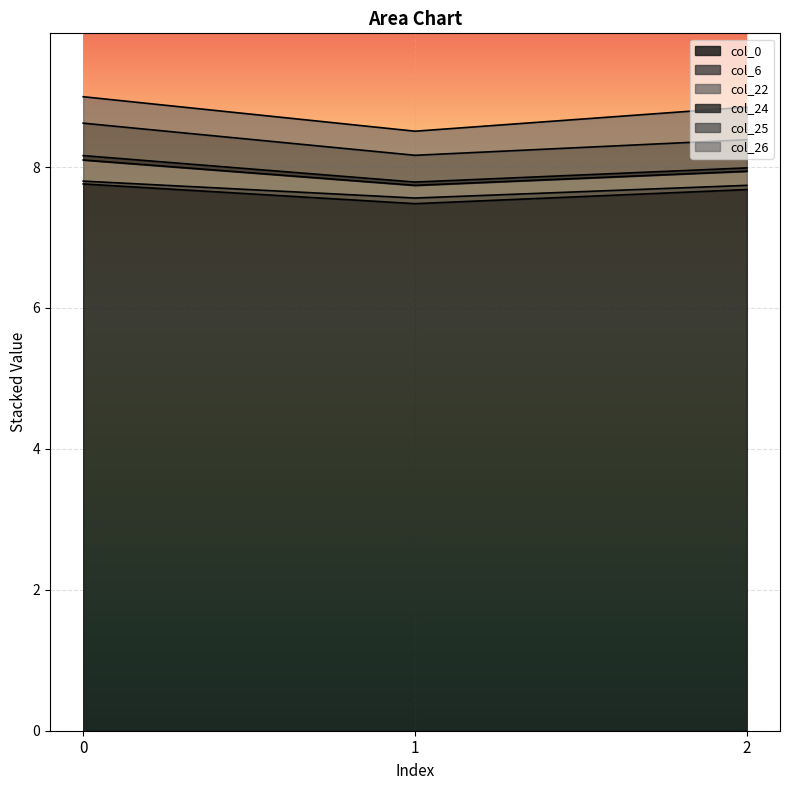

At how many categories does at least one series exceed 0?

3